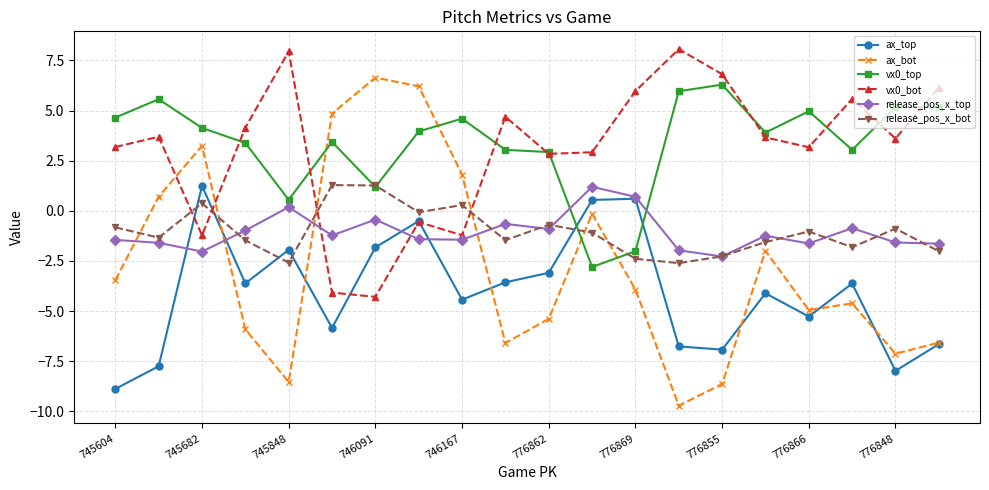

What is the difference between the maximum and minimum values in the release_pos_x_top series?

3.5